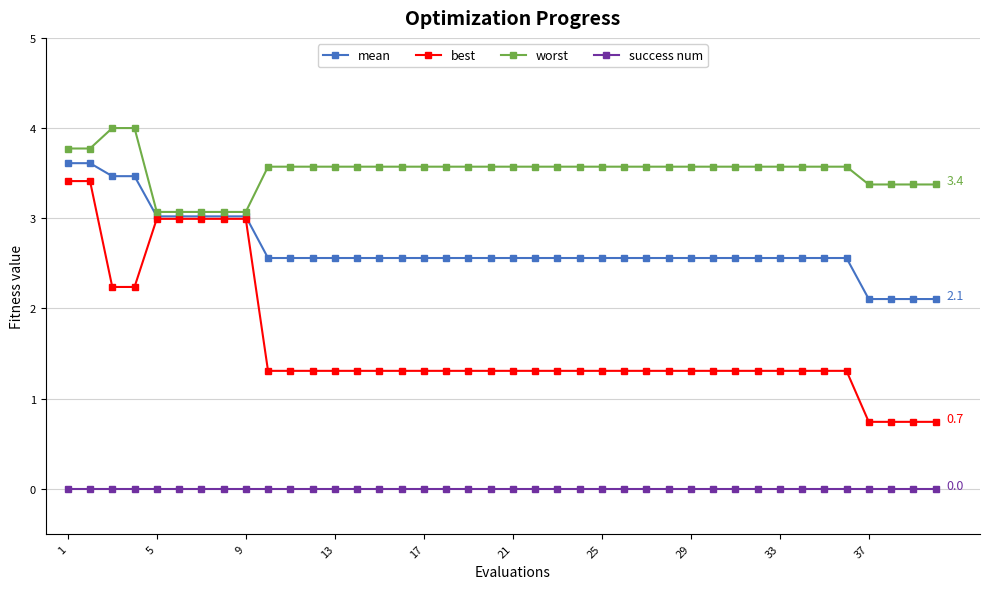

Does the chart have visible grid lines?

Yes